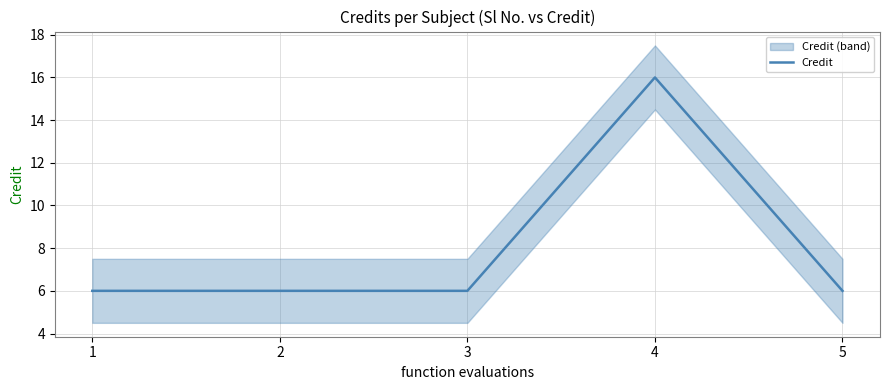

At which label is the value closest to 11?

1